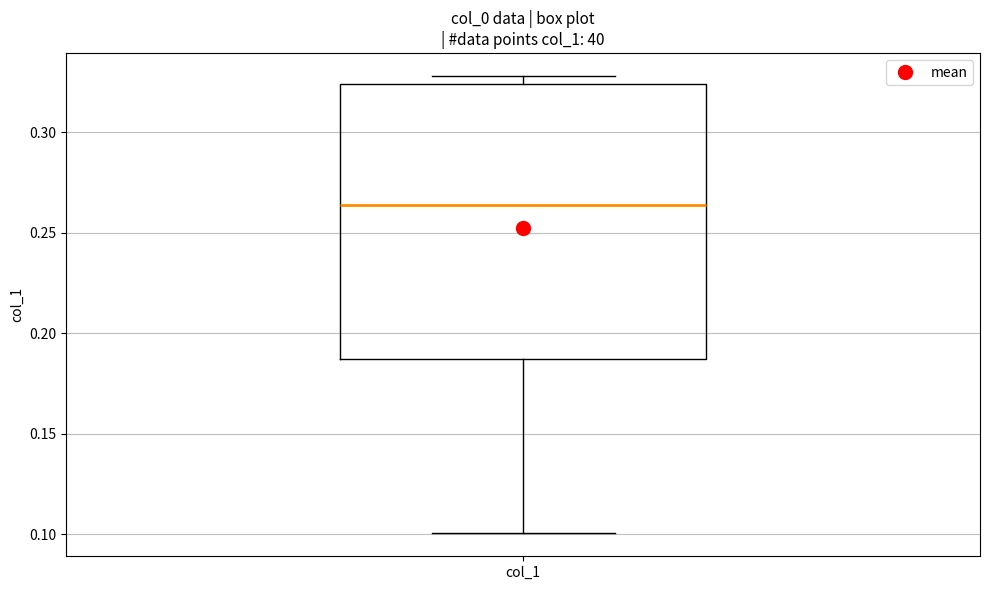

Transcribe this box plot: give where the median line is, the range the box spans, and where the two whiskers end, as read against the y-axis. The values are not printed on the chart, so give them approximately, as read against the axis.

median 0.265, box 0.185 to 0.325, whiskers 0.100 to 0.330